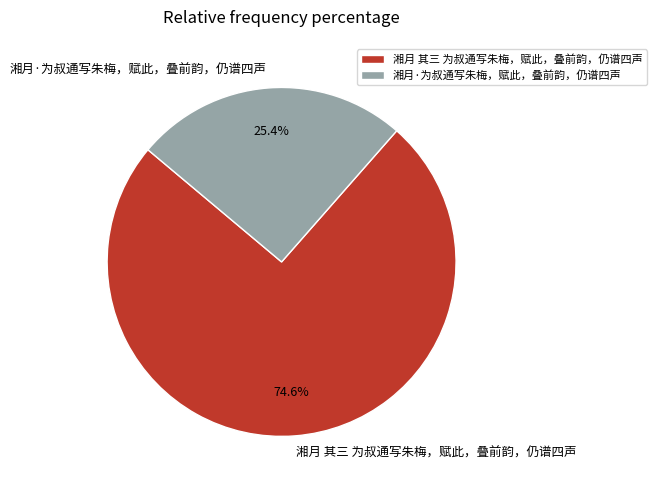

How many slices are in this pie chart?

2